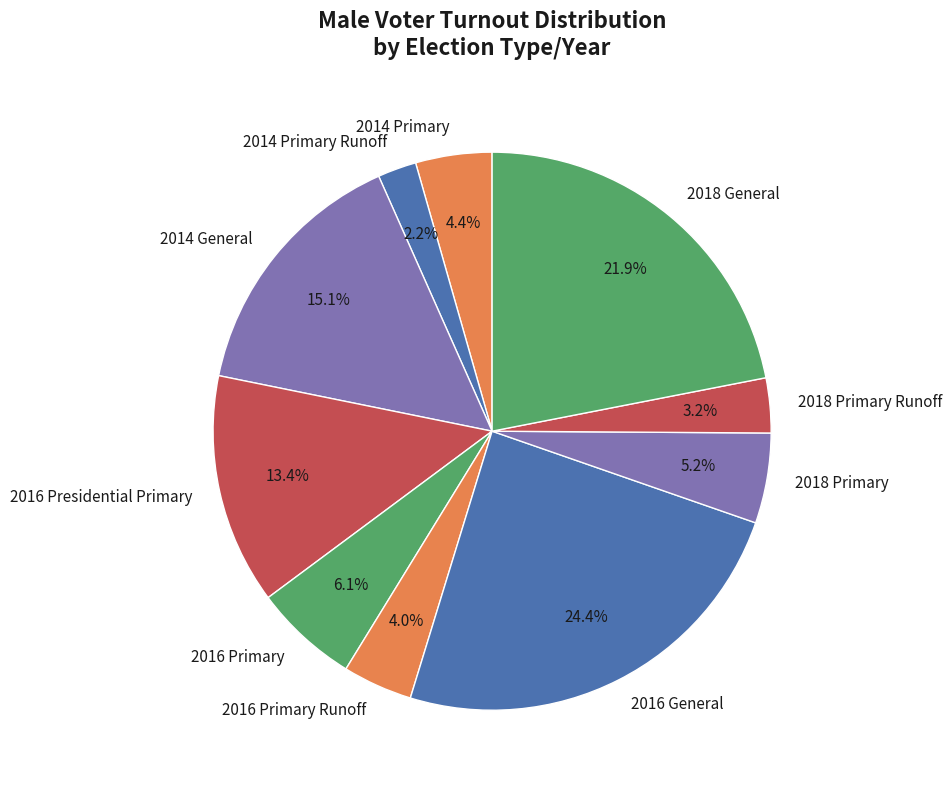

To the nearest percent, what portion does 2016 Primary Runoff represent?

4%